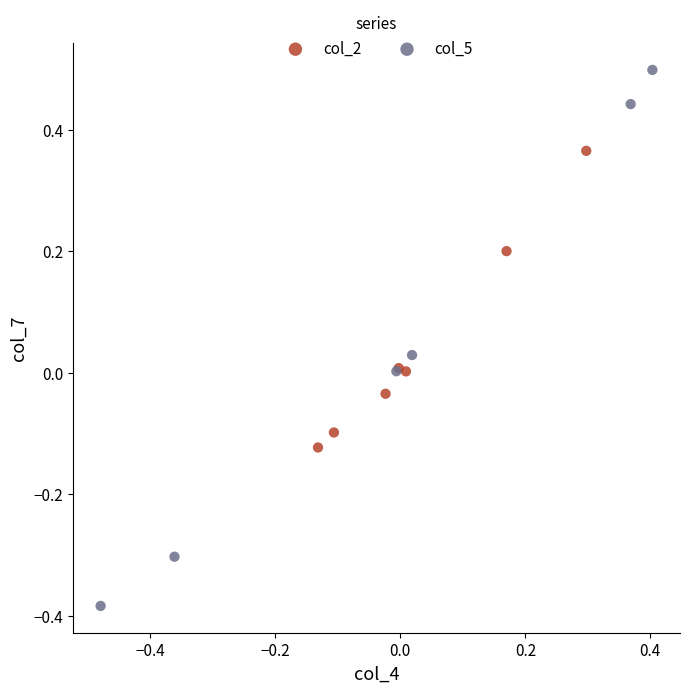

Which series has the largest Y range (max minus min)?

col_5